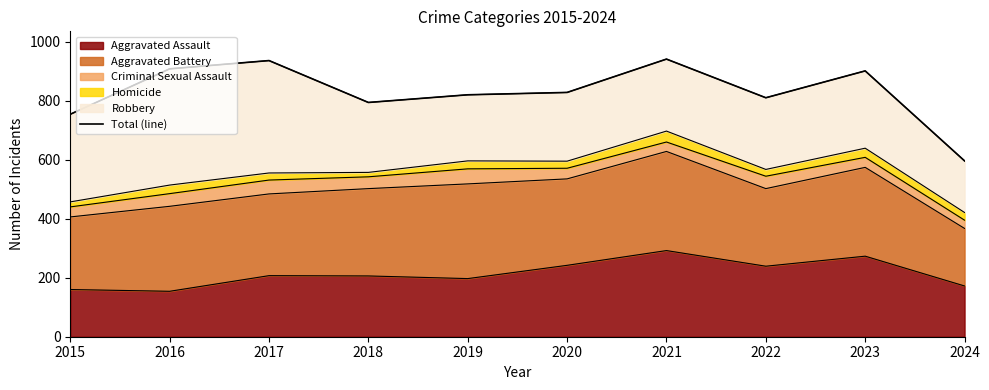

Is it true that Aggravated Assault equals 292 at 2021?

True